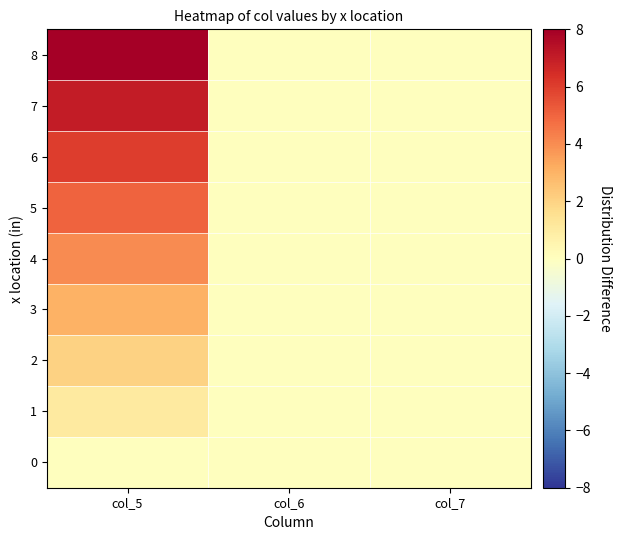

How many series are shown in this chart?

9